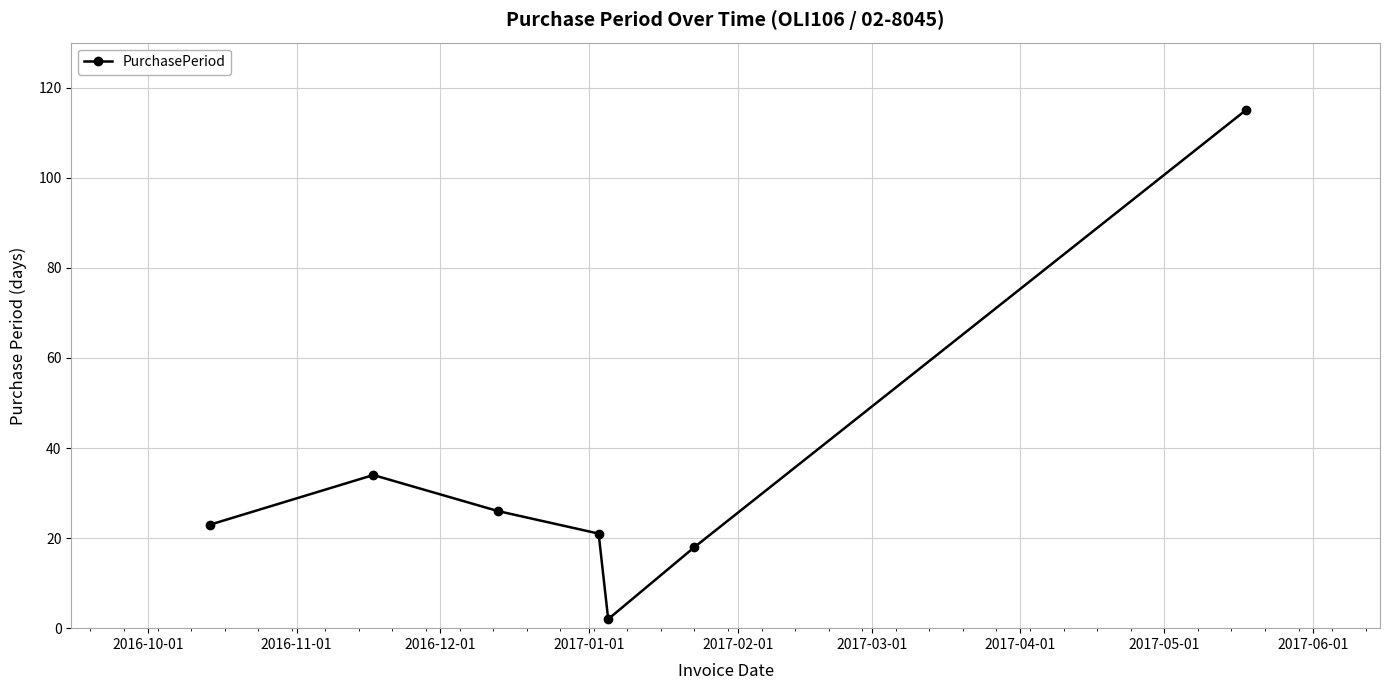

What is the difference between the maximum and second lowest values?

97